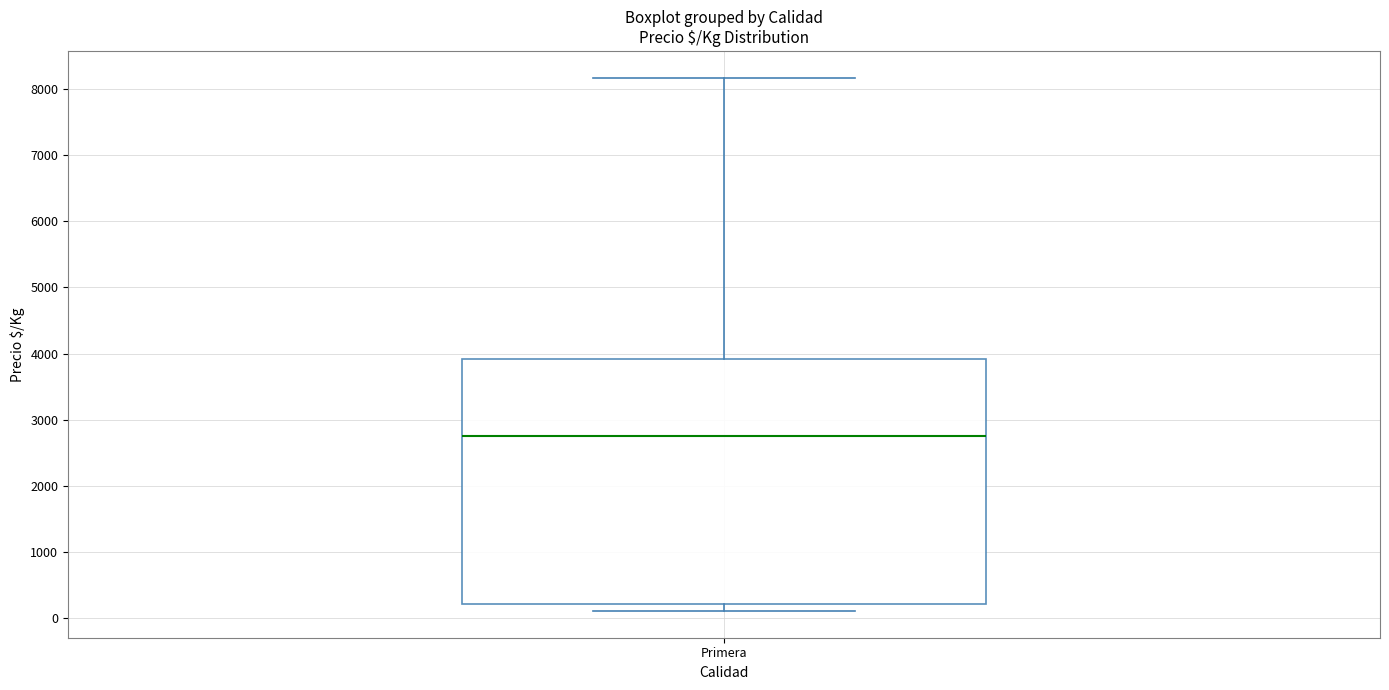

Where is the lower edge of the box for Primera on the y-axis? The values are not printed on the chart, so give them approximately, as read against the axis.

200